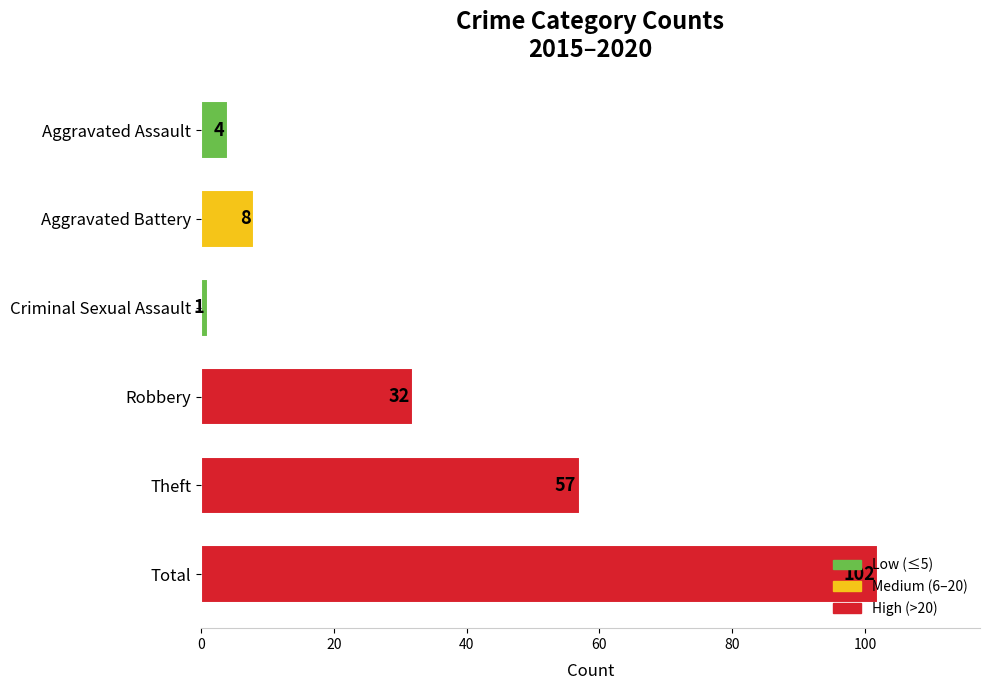

What is the value of the 5th bar from the top?

57